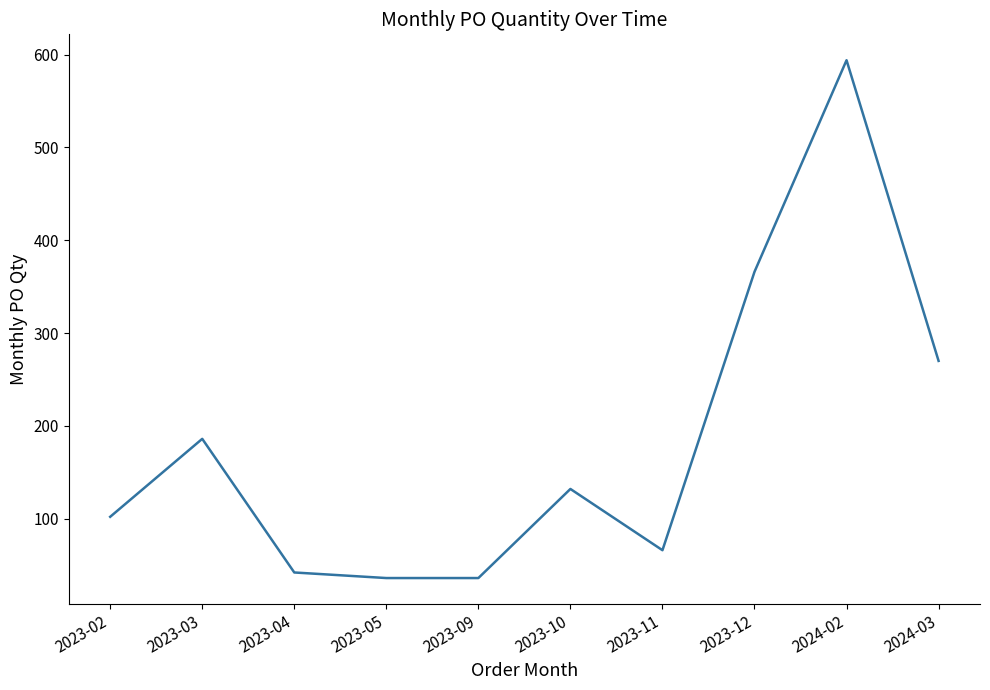

Where is the first local maximum?

2023-03